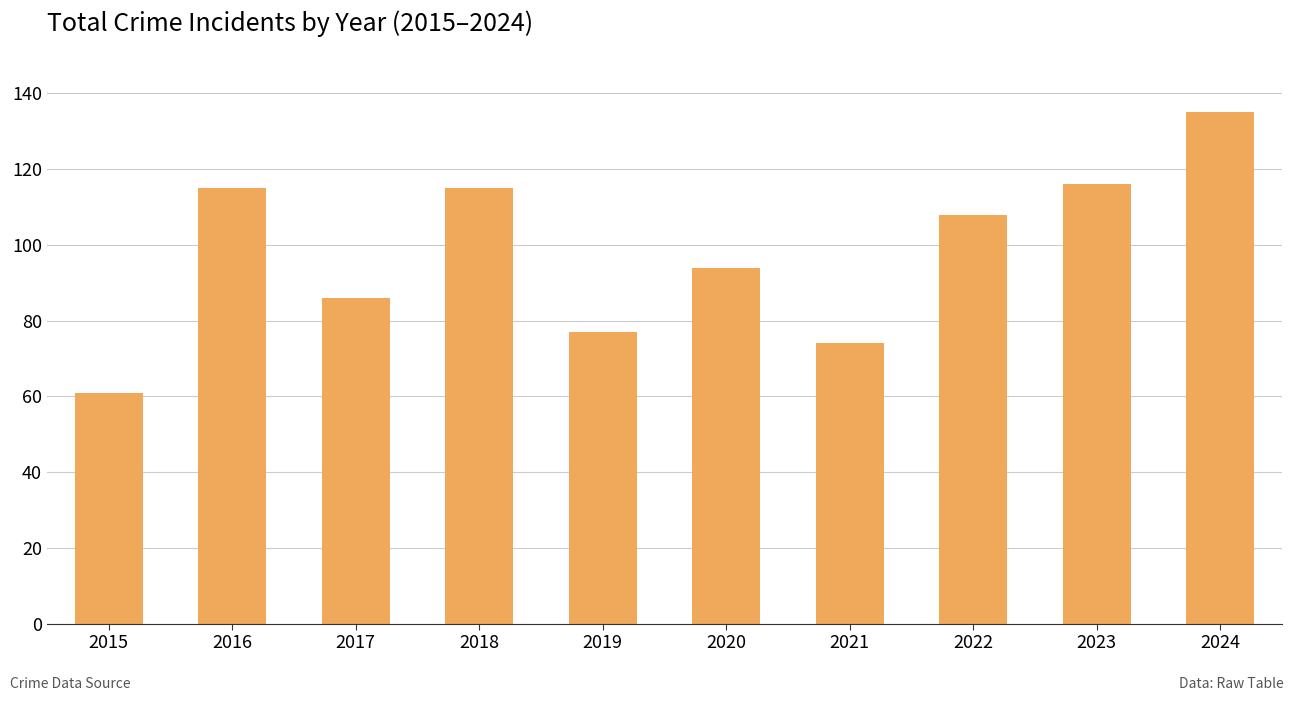

The chart shows a value of 39 at 2018. True or false?

False